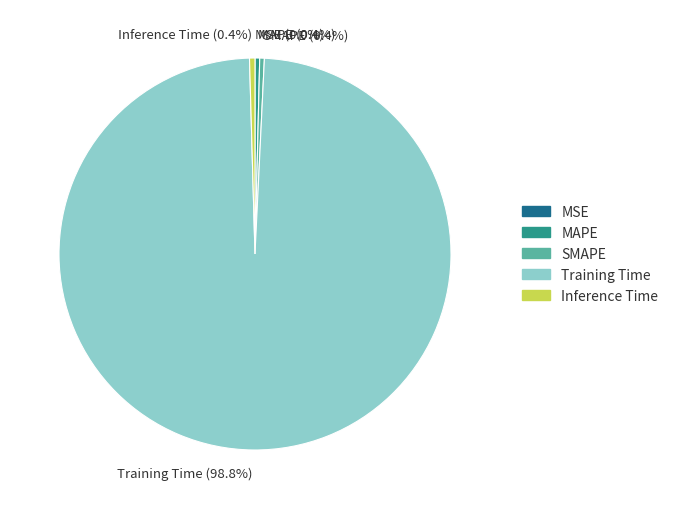

What is the total percentage of MAPE and SMAPE?

0.8%